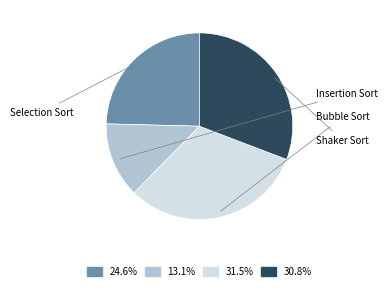

Is there a majority slice in this chart?

No